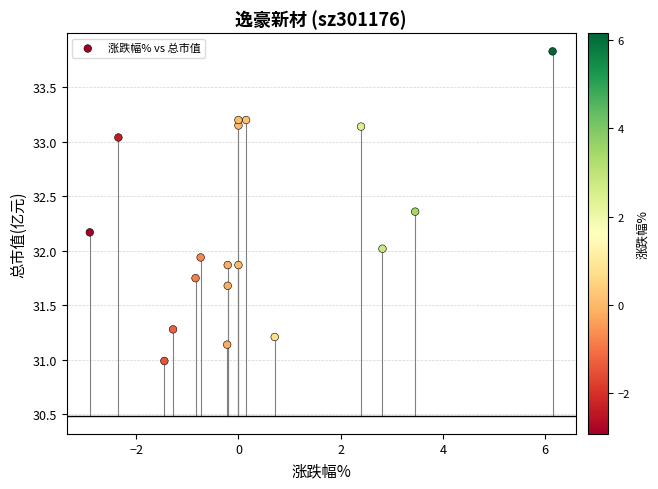

What is the range of X values (max minus min)?

9.1